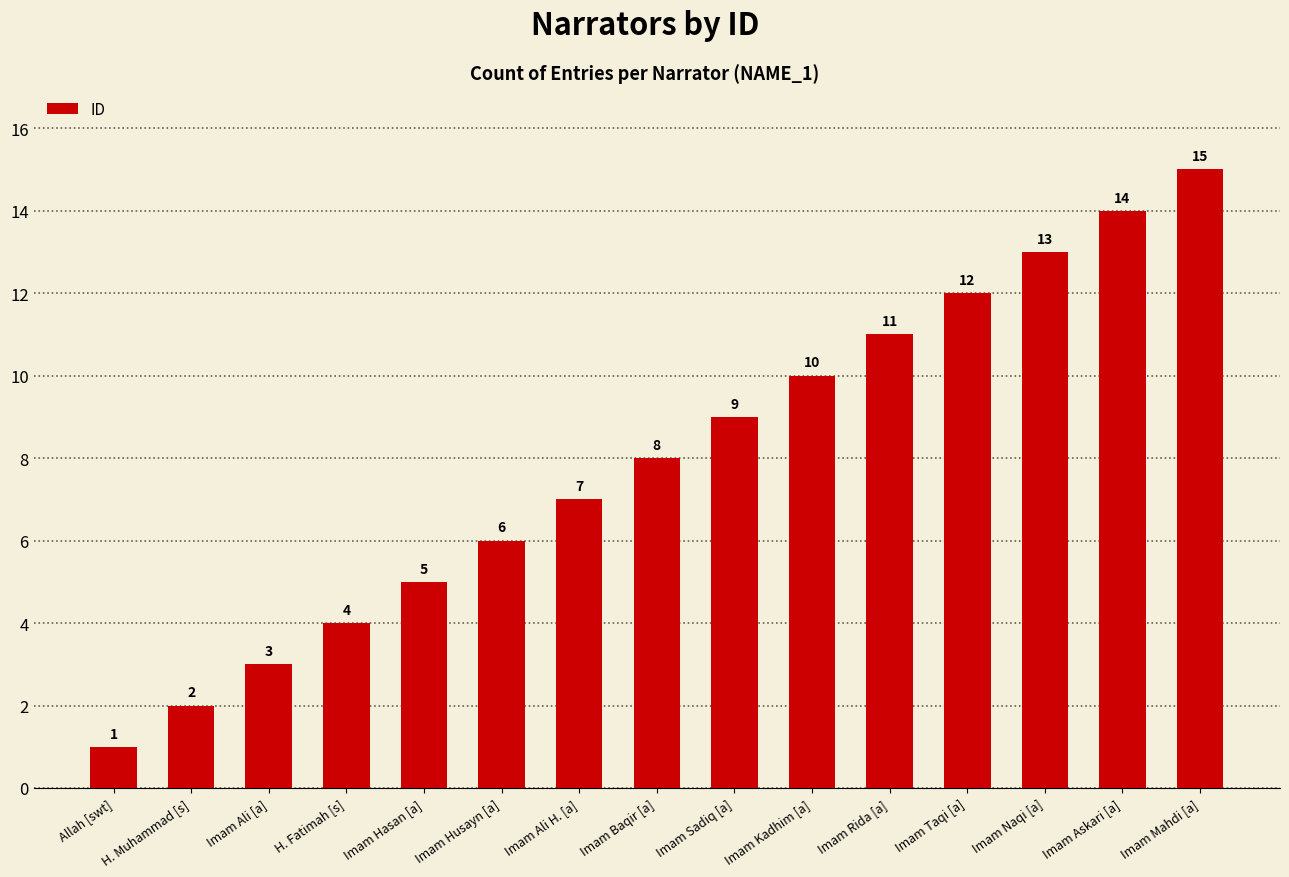

Reading right to left, list all the values displayed in this chart.

Imam Mahdi [a]=15	Imam Askari [a]=14	Imam Naqi [a]=13	Imam Taqi [a]=12	Imam Rida [a]=11	Imam Kadhim [a]=10	Imam Sadiq [a]=9	Imam Baqir [a]=8	Imam Ali H. [a]=7	Imam Husayn [a]=6	Imam Hasan [a]=5	H. Fatimah [s]=4	Imam Ali [a]=3	H. Muhammad [s]=2	Allah [swt]=1